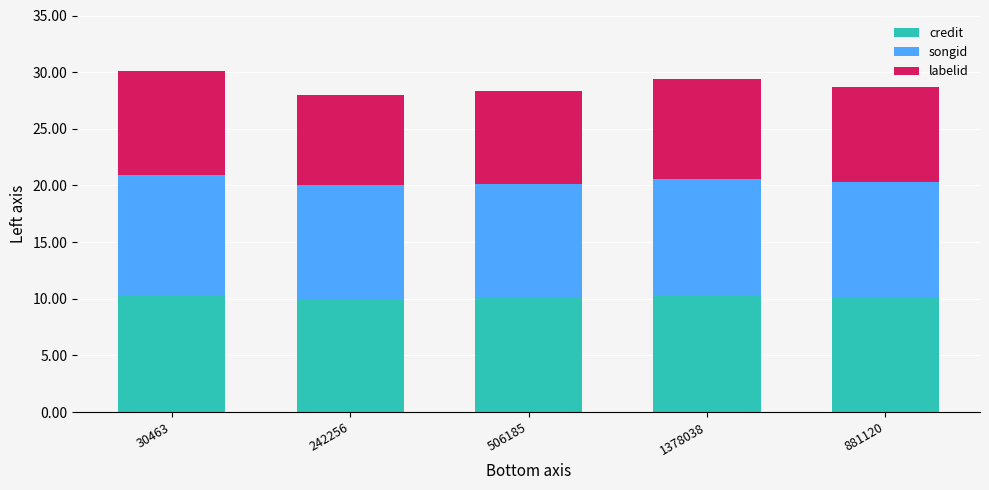

What is the average value of the credit series?

10.1